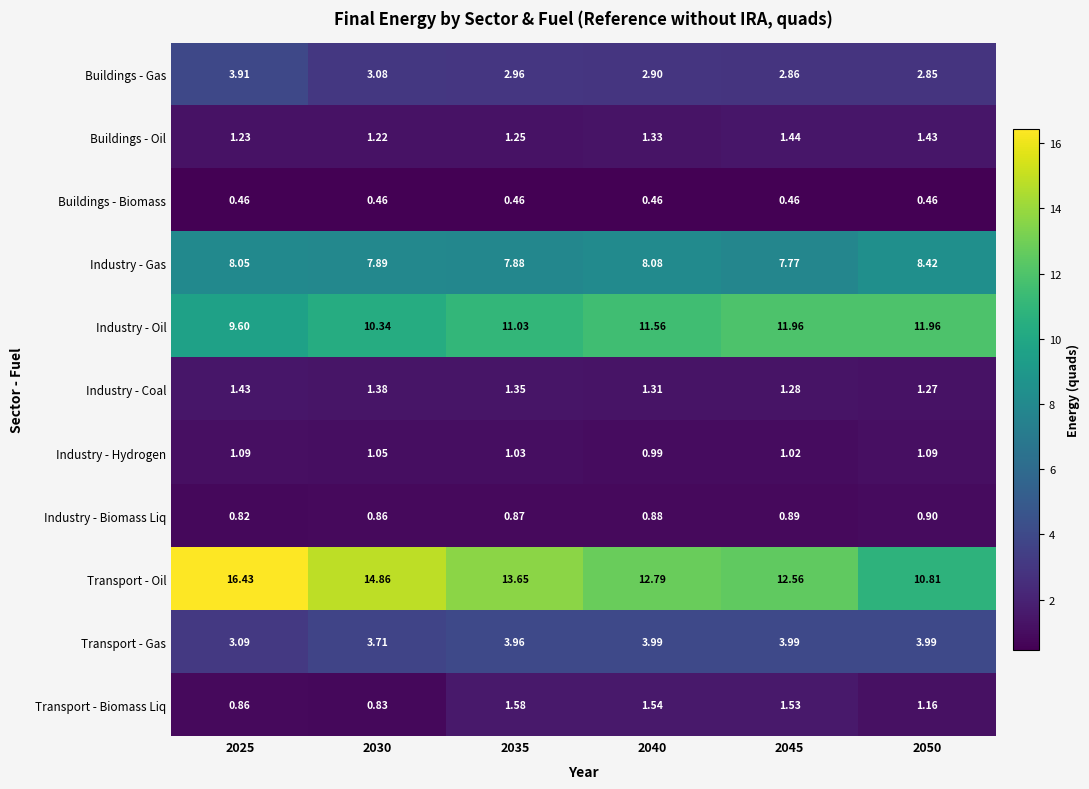

List the series in order of their peak value, lowest first.

Buildings - Biomass, Industry - Biomass Liq, Industry - Hydrogen, Industry - Coal, Buildings - Oil, Transport - Biomass Liq, Buildings - Gas, Transport - Gas, Industry - Gas, Industry - Oil, Transport - Oil